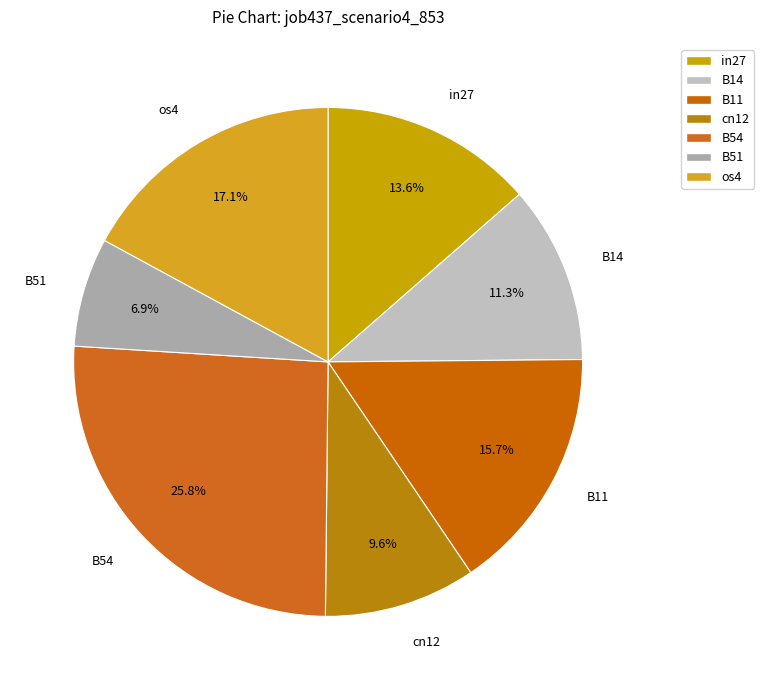

How many slices are in this pie chart?

7